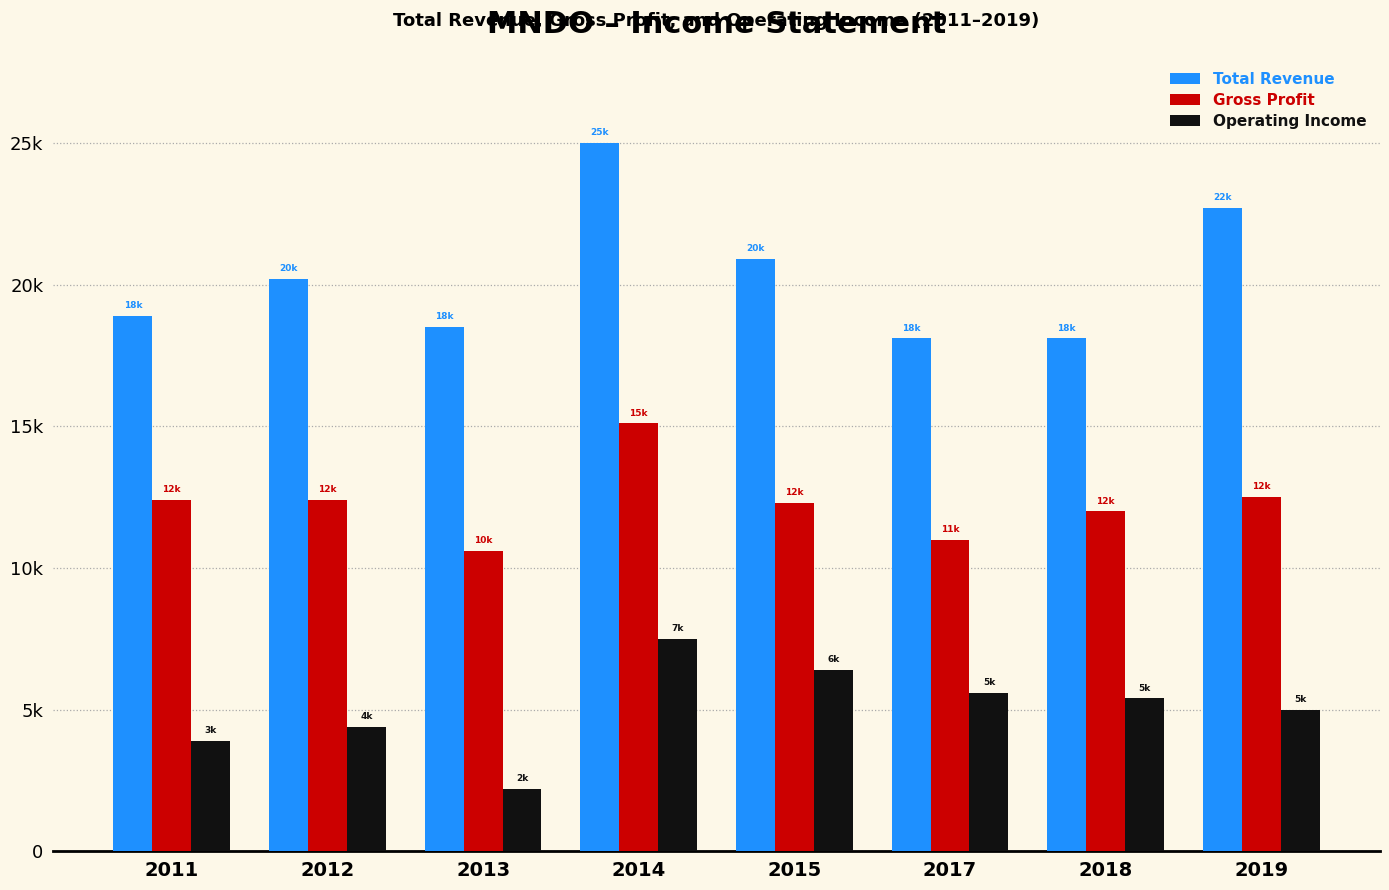

Does the chart contain any negative values?

No